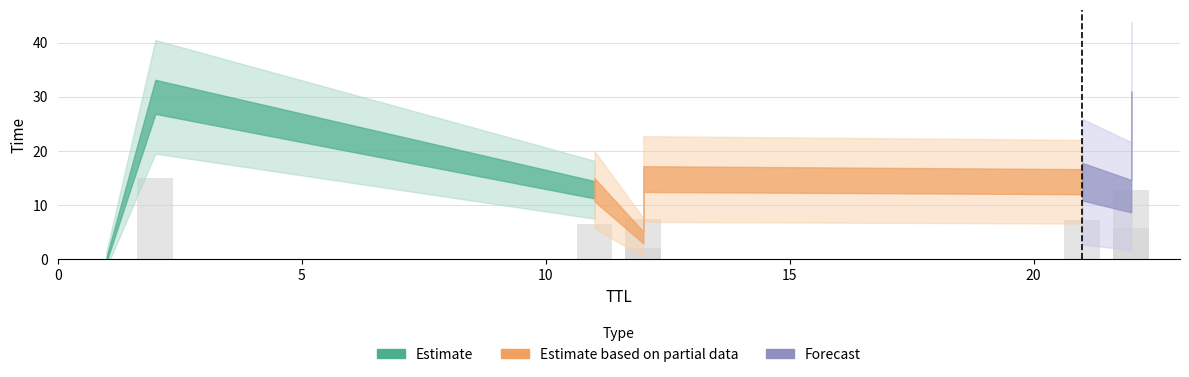

Approximately how many times larger is the value at 2 compared to 22?

2.6